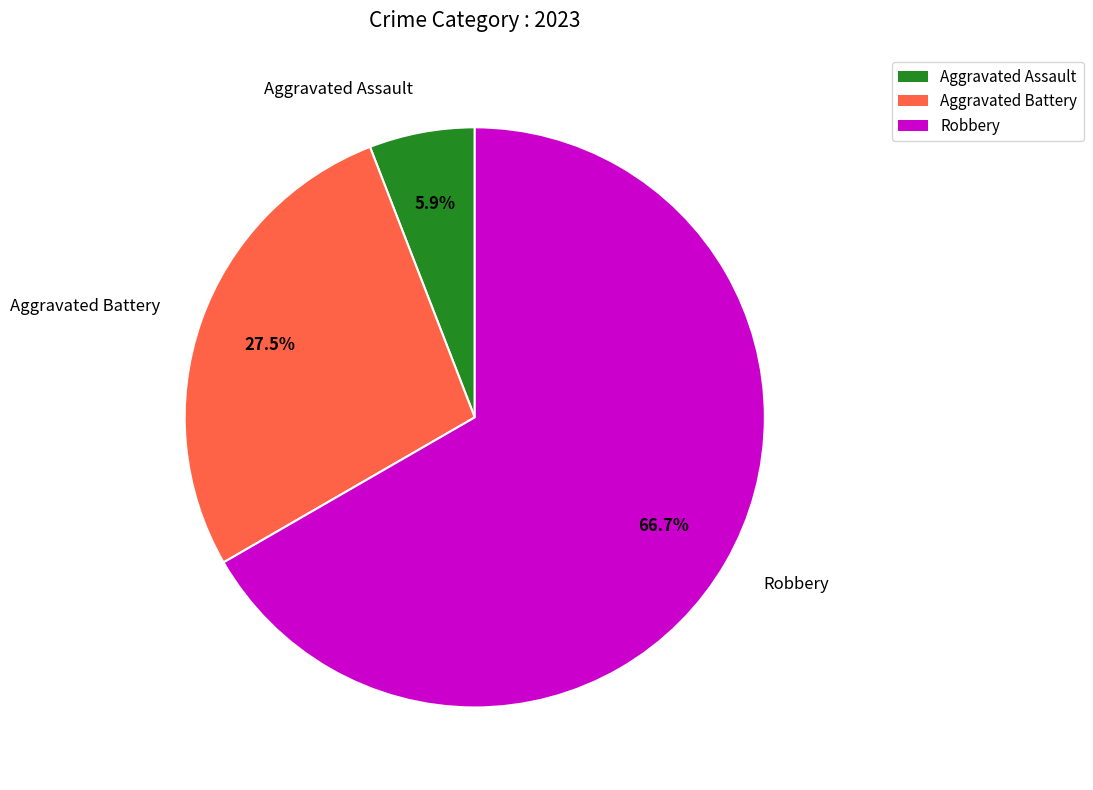

Approximately how many times larger is the value at Aggravated Battery compared to Robbery?

0.4